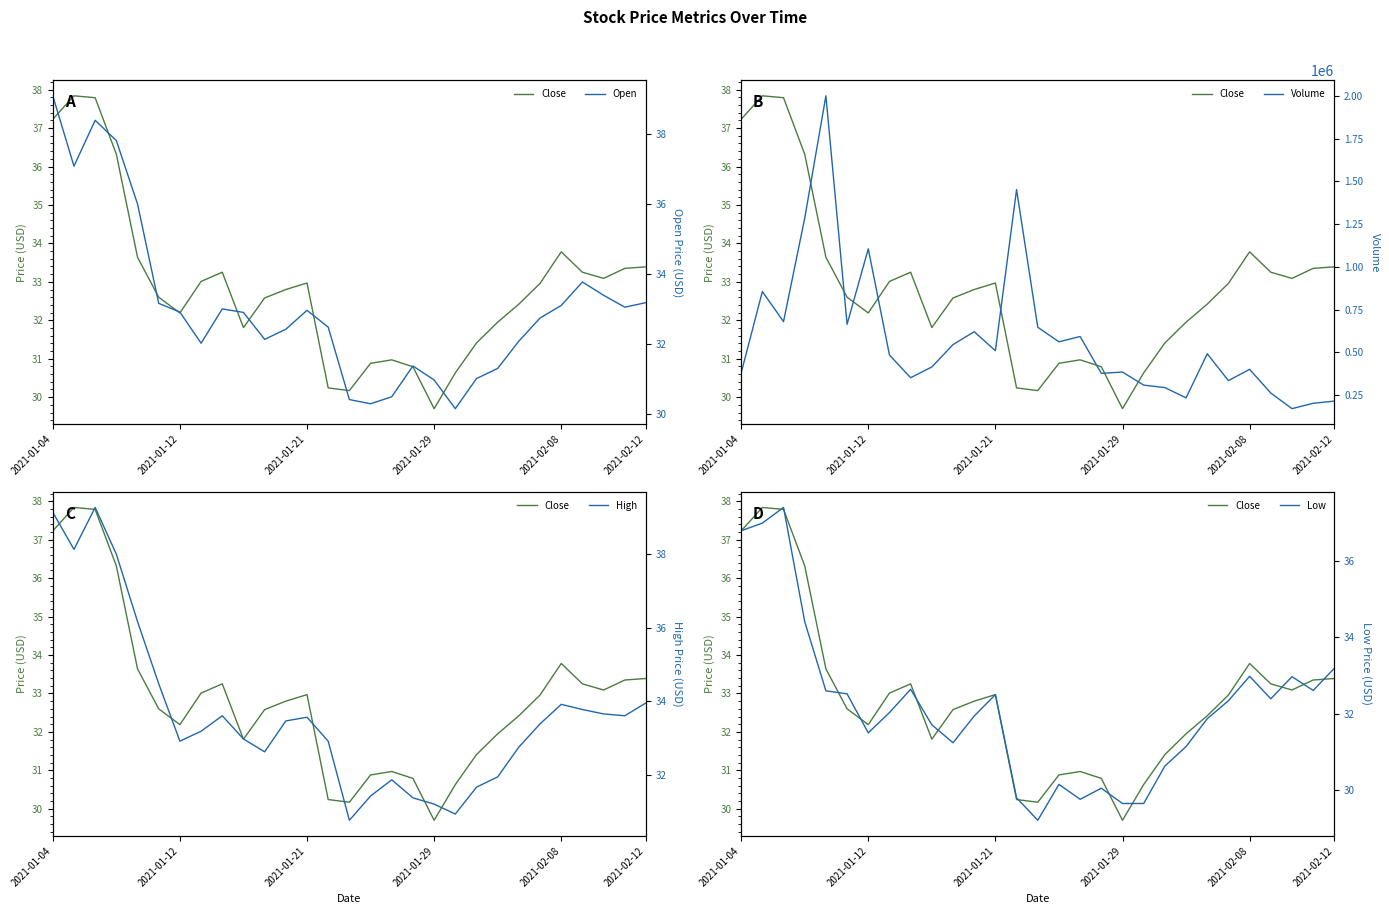

In Volume, how many points are higher than both neighbors (excluding endpoints)?

9